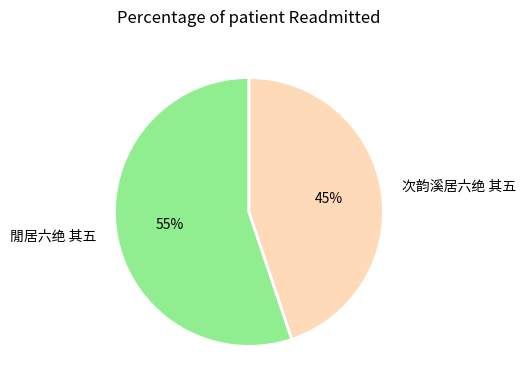

To the nearest percent, what portion does 閒居六绝 其五 represent?

55%